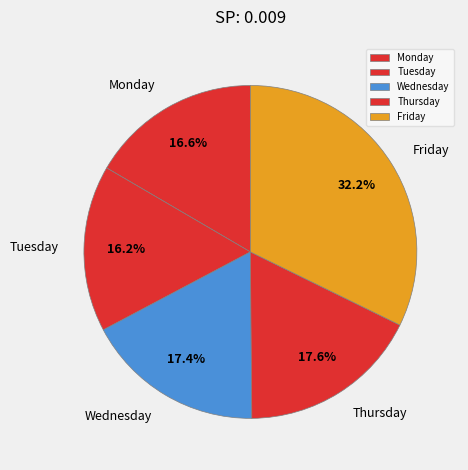

Is Monday the majority of the pie?

No